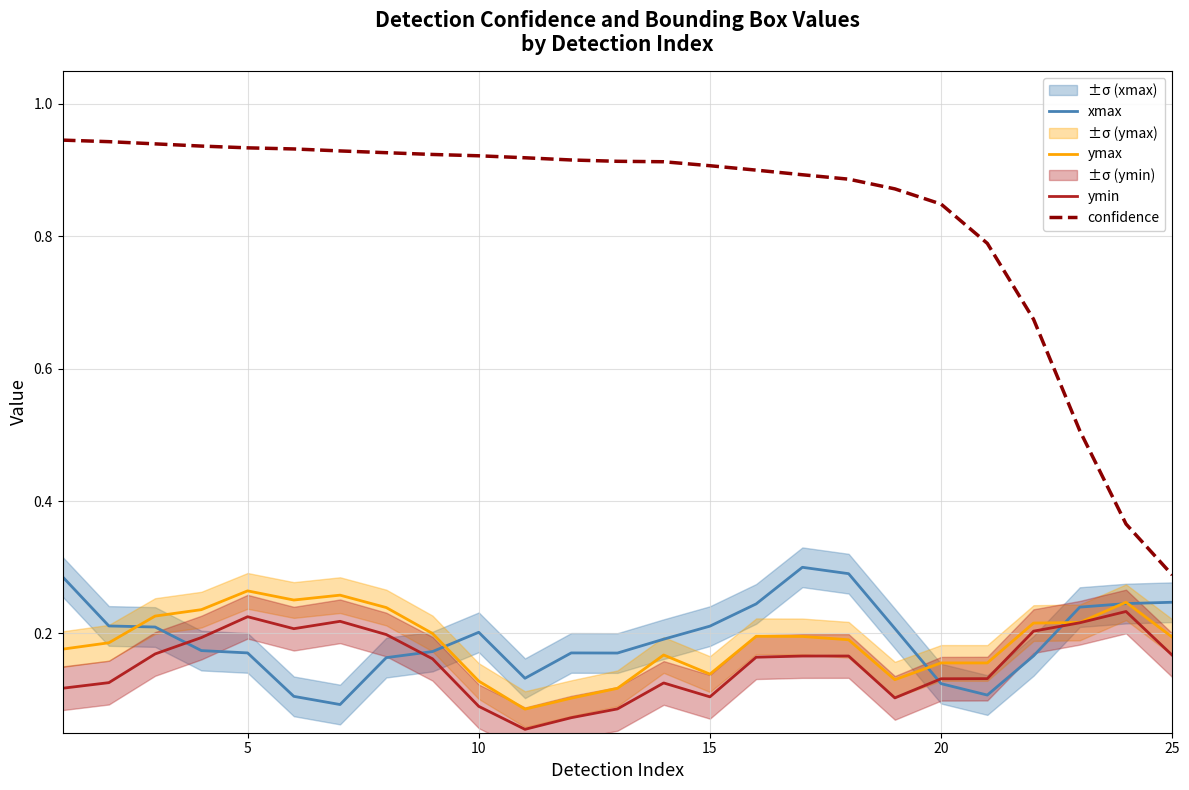

How many lines are shown in the chart?

4